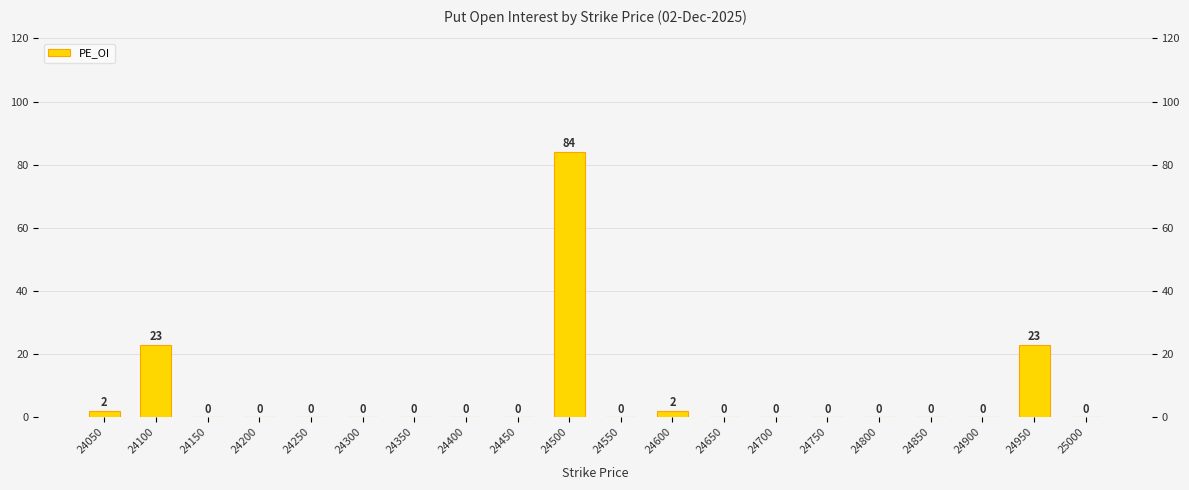

Reading left to right, what are all the values shown in this chart?

24050=2	24100=23	24150=0	24200=0	24250=0	24300=0	24350=0	24400=0	24450=0	24500=84	24550=0	24600=2	24650=0	24700=0	24750=0	24800=0	24850=0	24900=0	24950=23	25000=0